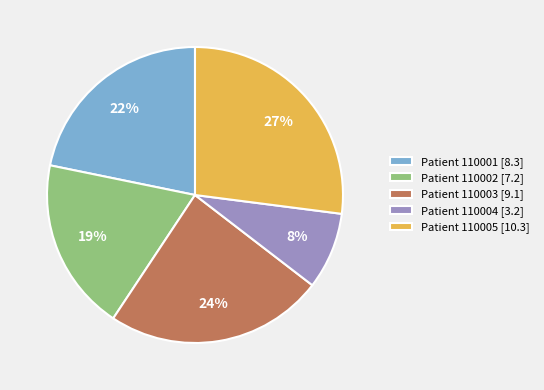

Does Patient 110003 [9.1] represent more than half of the total?

No